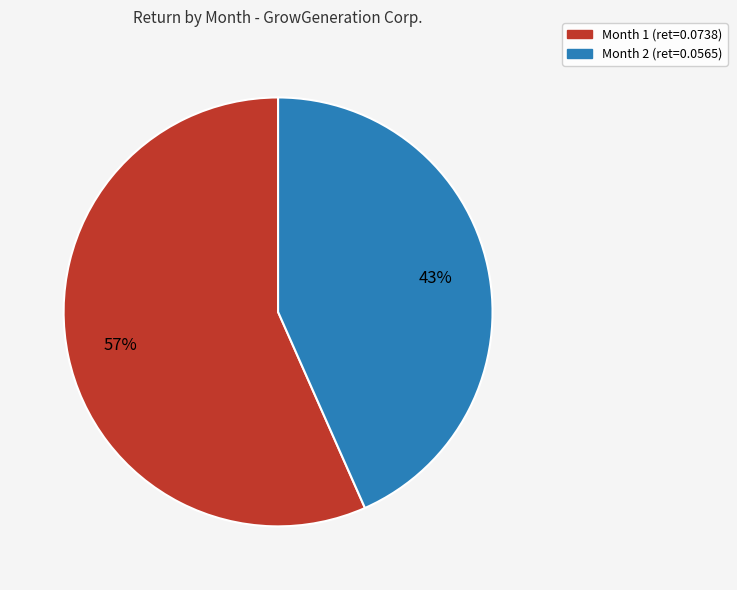

Is there any slice that represents more than half of the pie?

Yes